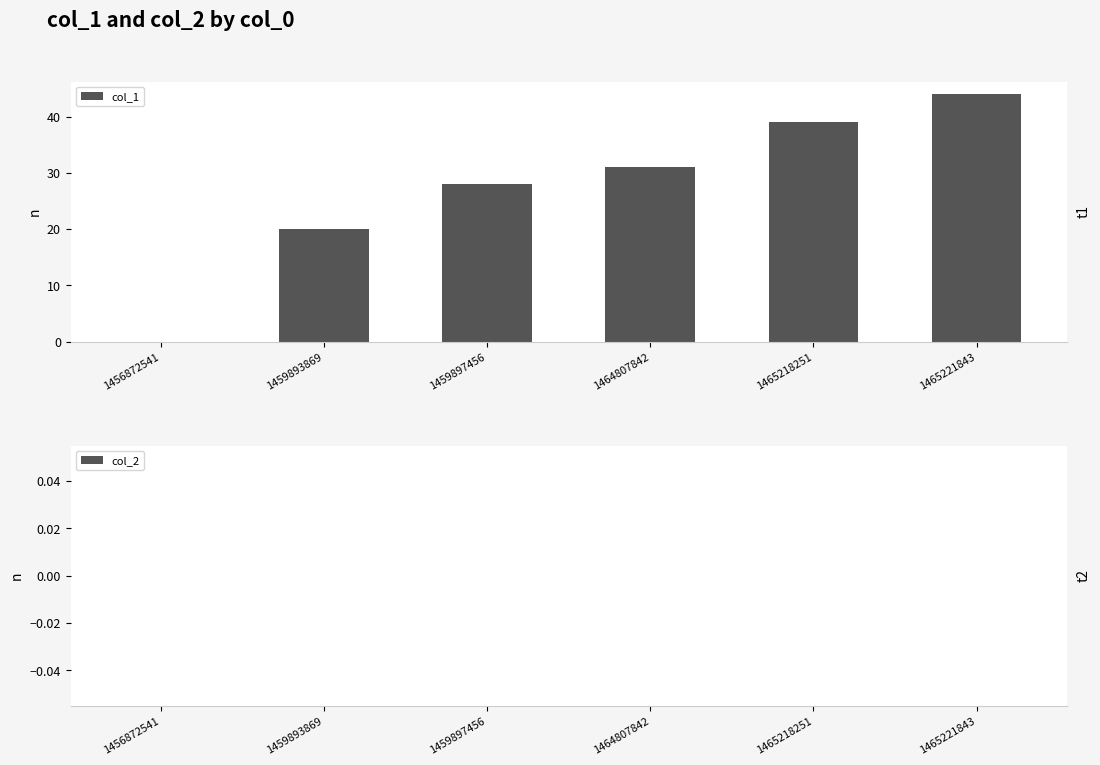

The chart shows a value of 44 at 1465221843. True or false?

True